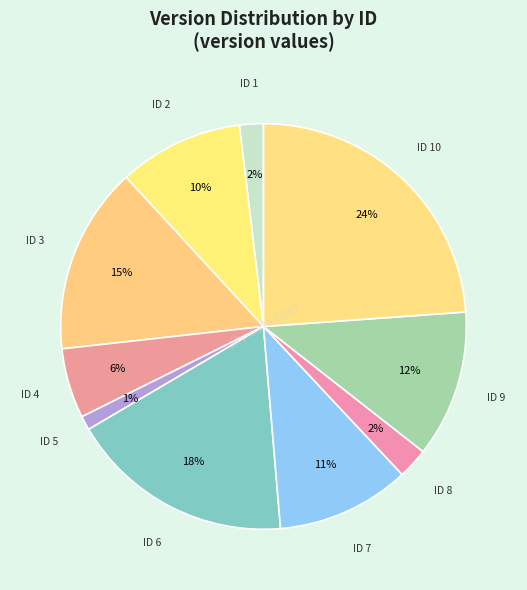

How many slices are in this pie chart?

10